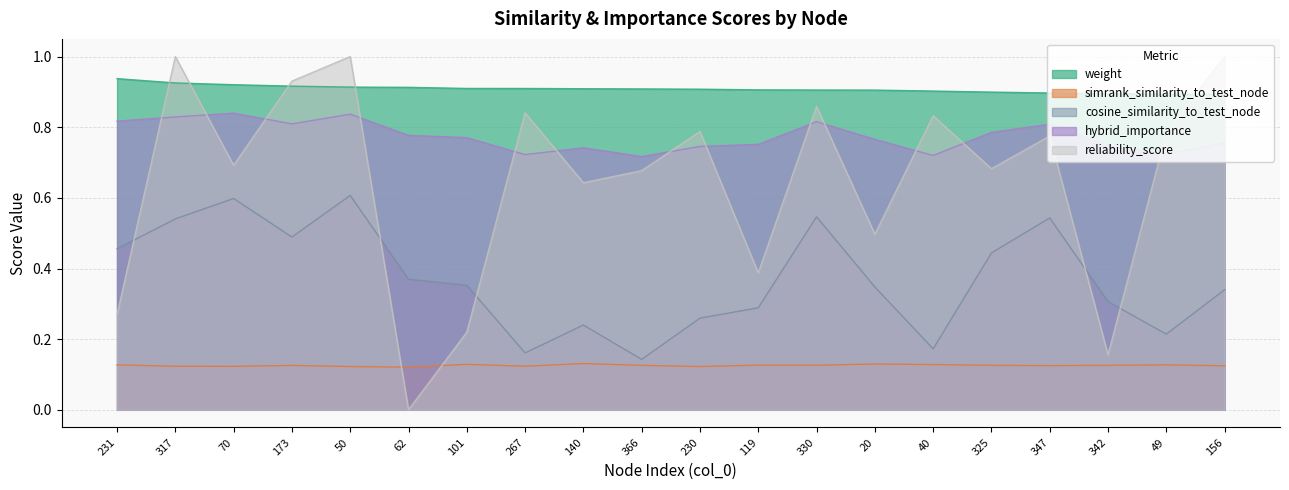

How many interior local valleys does the simrank_similarity_to_test_node series have?

6